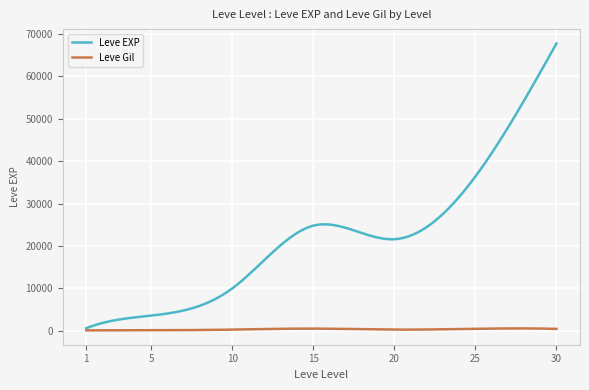

Rank the series by their average value, from highest to lowest.

Leve EXP, Leve Gil